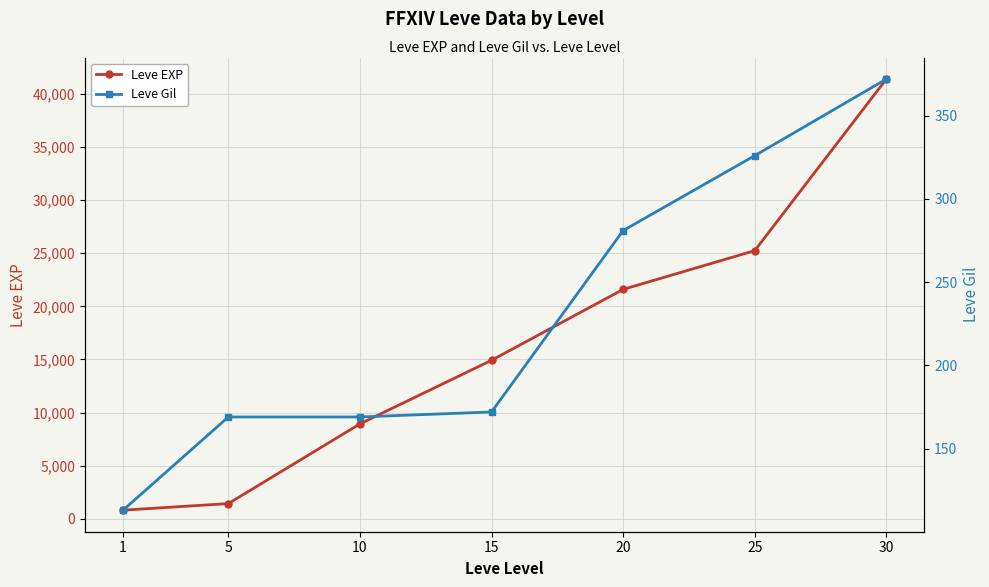

What is the difference between the highest and lowest values at 15?

14748